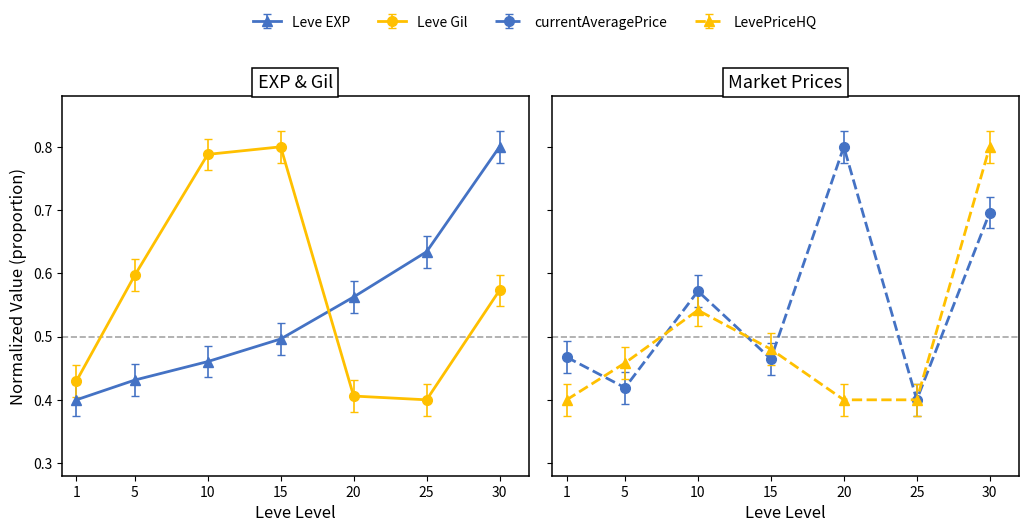

Reading left to right, what are all the values shown in this chart?

Leve EXP: 1=0.4	5=0.4	10=0.5	15=0.5	20=0.6	25=0.6	30=0.8
Leve Gil: 1=0.4	5=0.6	10=0.8	15=0.8	20=0.4	25=0.4	30=0.6
currentAveragePrice: 1=0.5	5=0.4	10=0.6	15=0.5	20=0.8	25=0.4	30=0.7
LevePriceHQ: 1=0.4	5=0.5	10=0.5	15=0.5	20=0.4	25=0.4	30=0.8